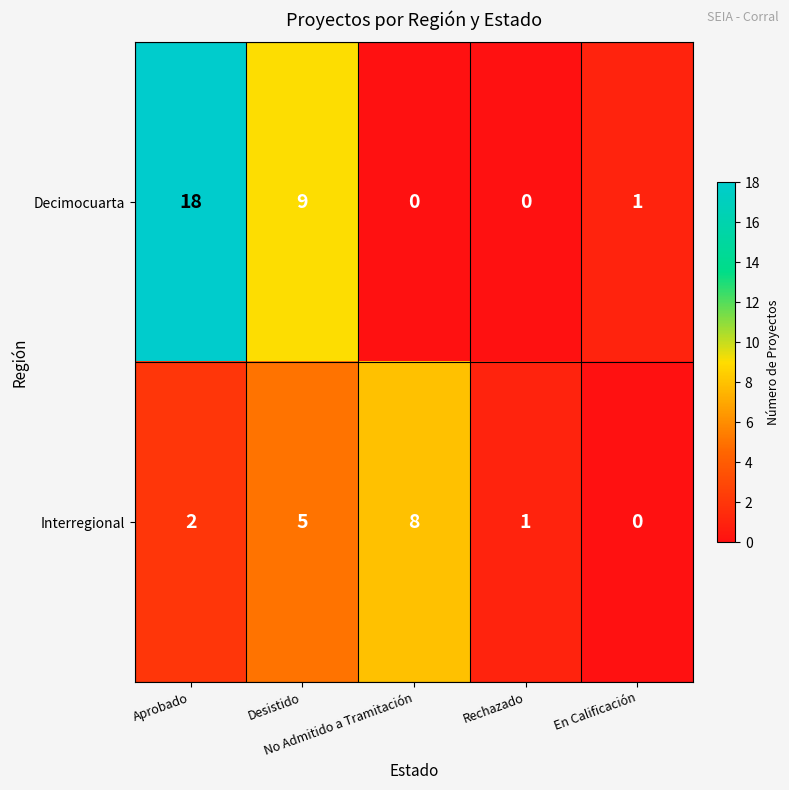

What is the total value across all series at No Admitido a Tramitación?

8